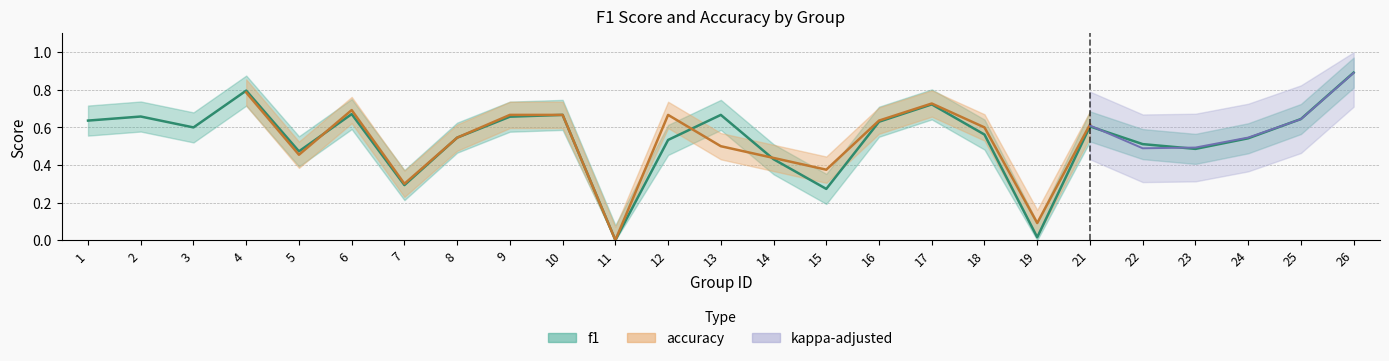

What value does the data have at 10?

0.7